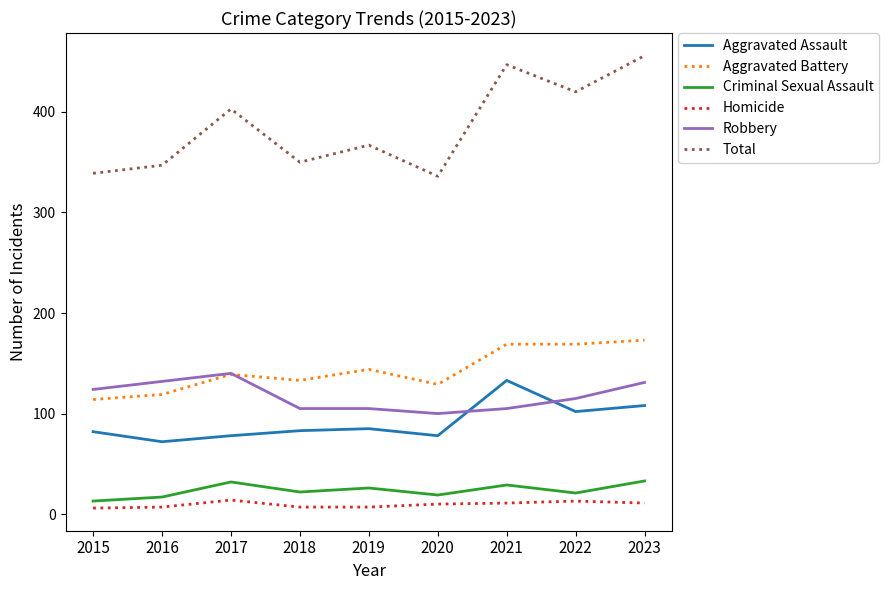

How many lines are shown in the chart?

6